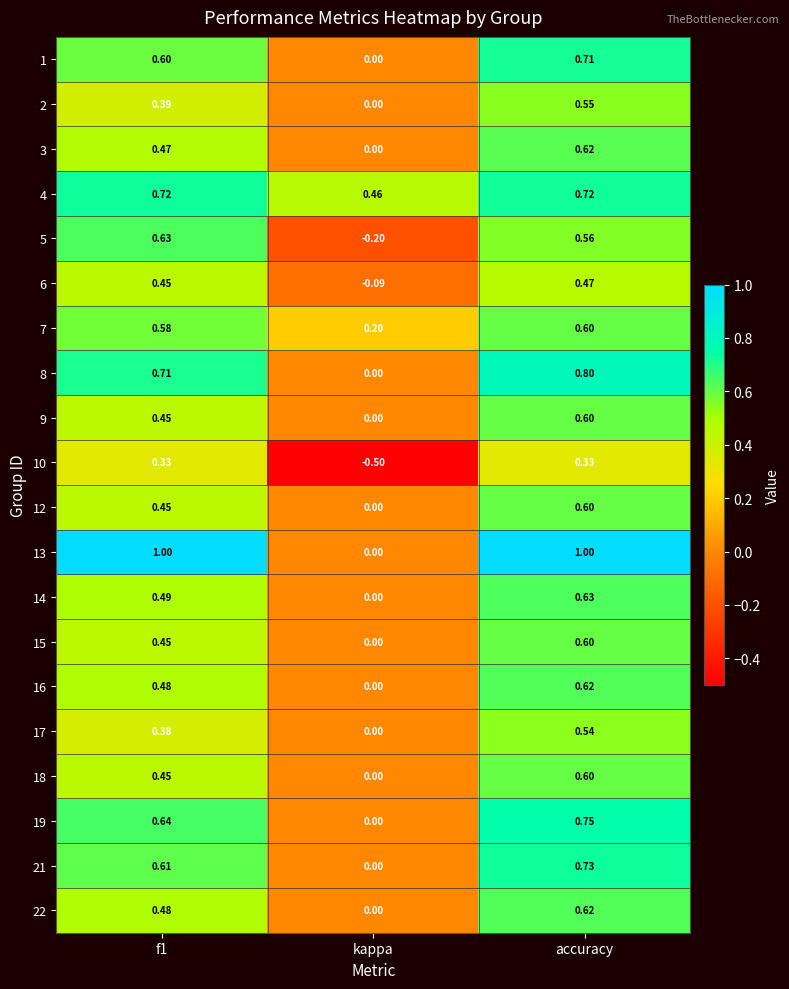

At which label is 12 closest to 0?

kappa